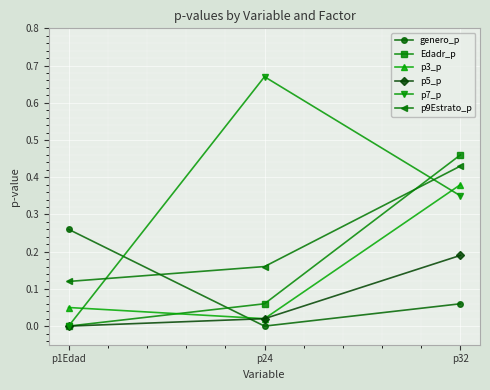

Which label corresponds to the largest value in the chart?

p24